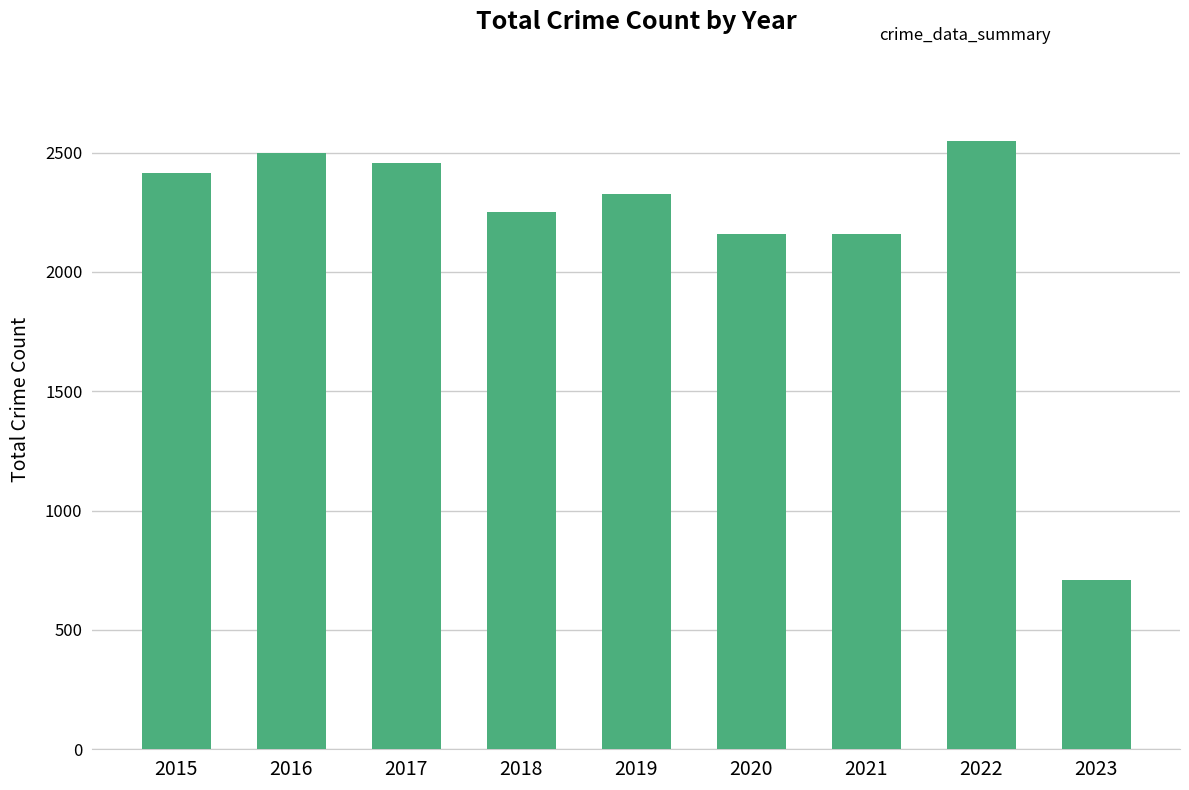

Which label corresponds to the smallest value in the chart?

2023